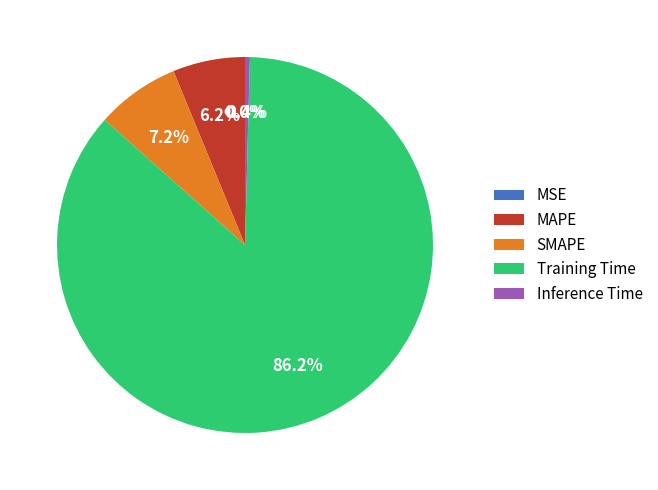

Does SMAPE represent more than half of the total?

No